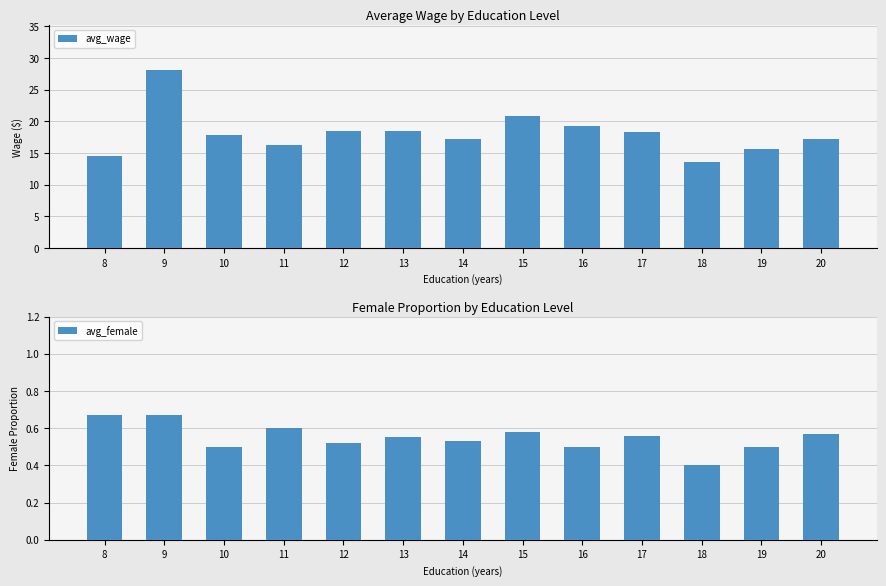

List the series in order of their overall mean, lowest first.

avg_female, avg_wage